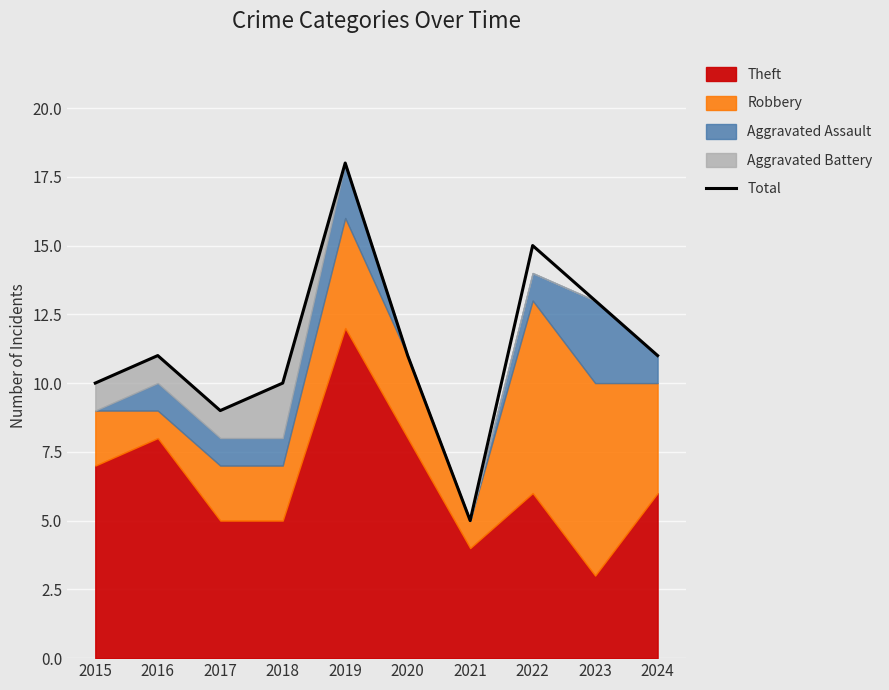

The chart shows a value of 7 at 2020. True or false?

False